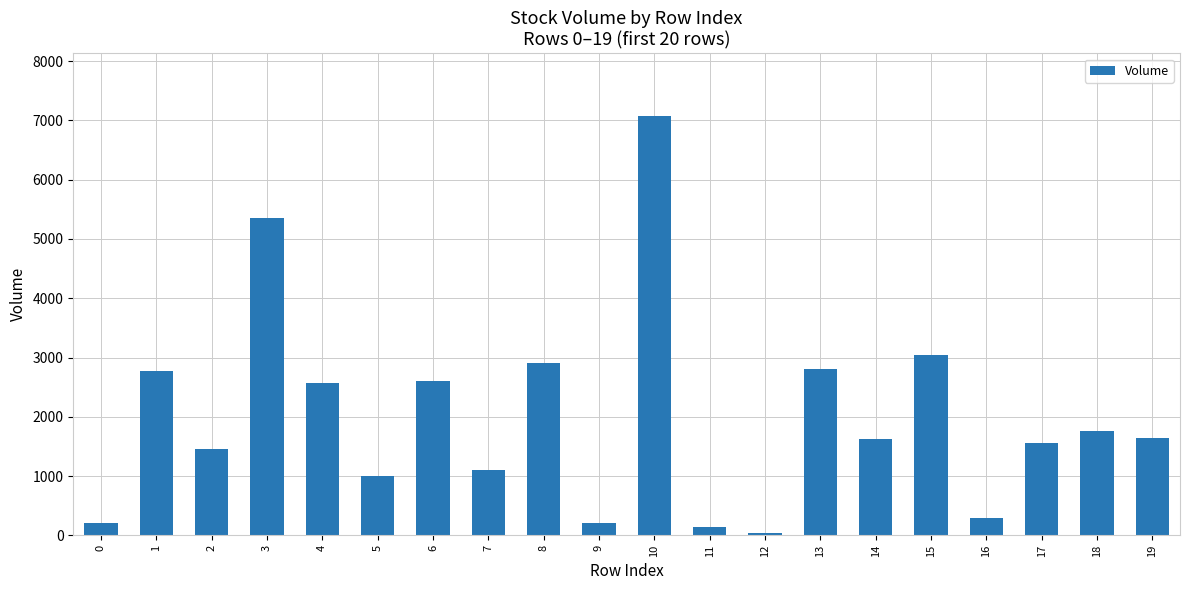

Is it true that the value at 5 is 1672.3?

False